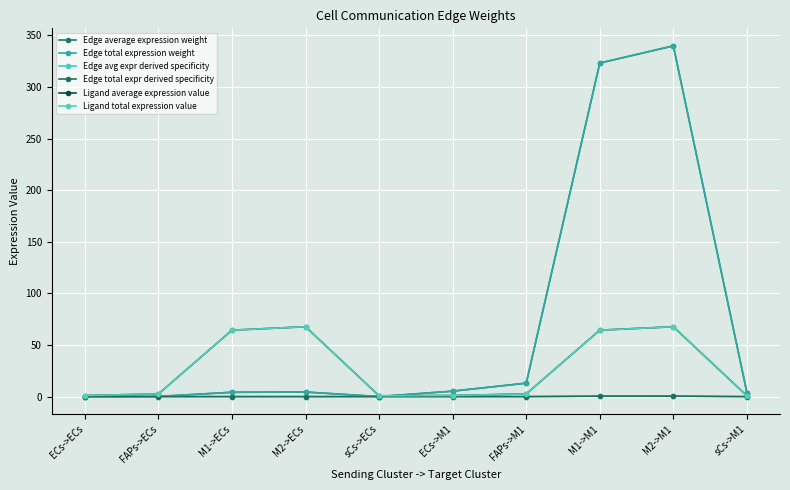

How many intersections are there between Edge average expression weight and Ligand average expression value?

1